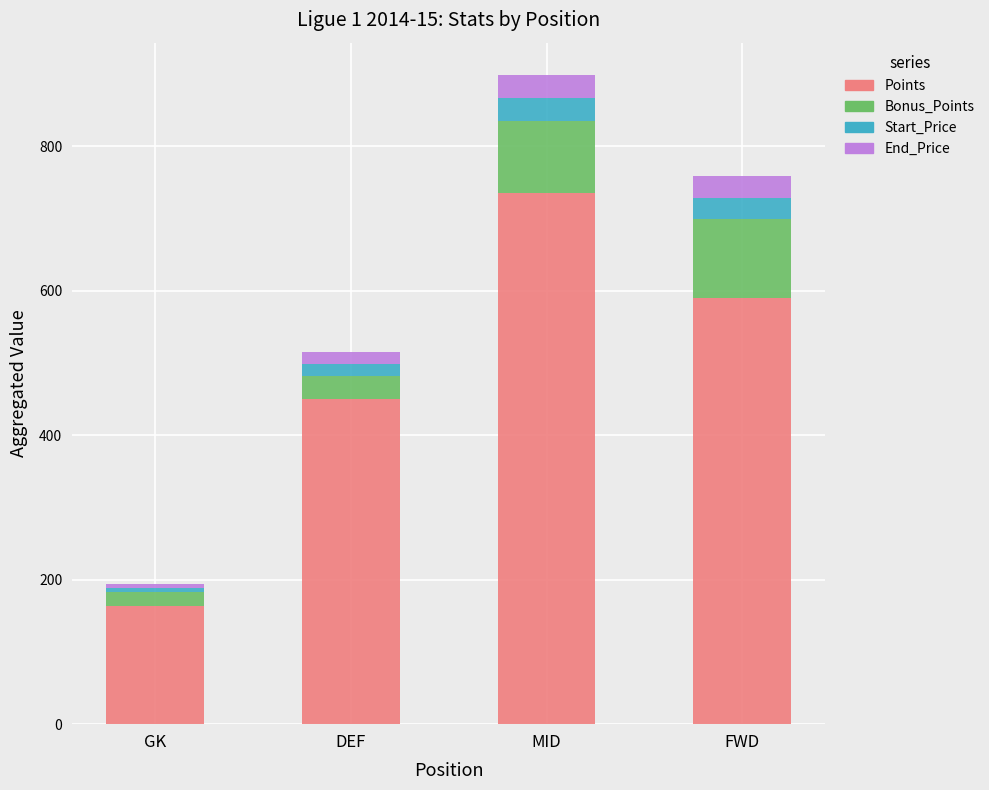

At which category is the sum across all series the highest?

MID